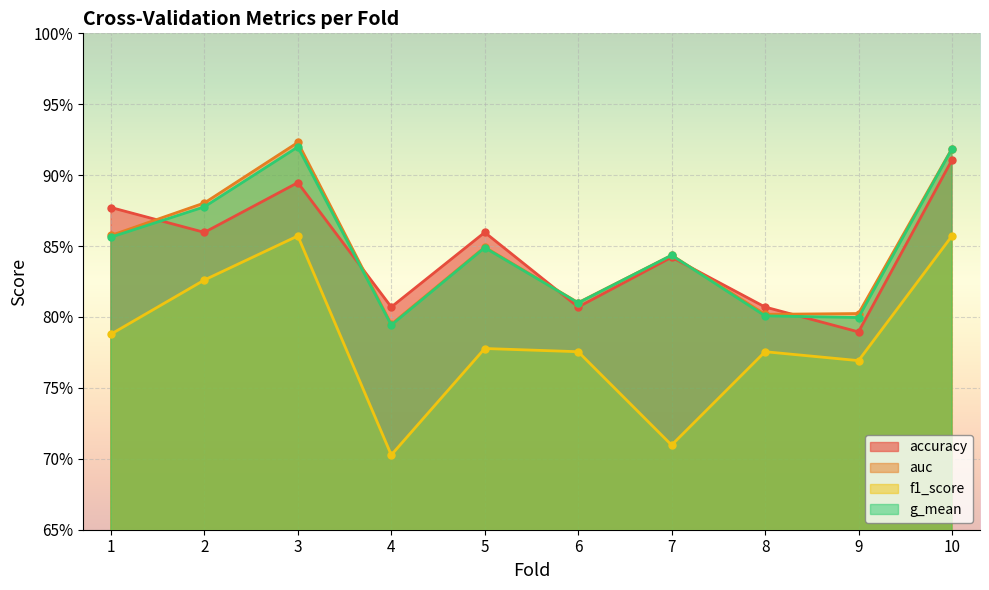

True or false: g_mean and auc intersect in this chart.

False